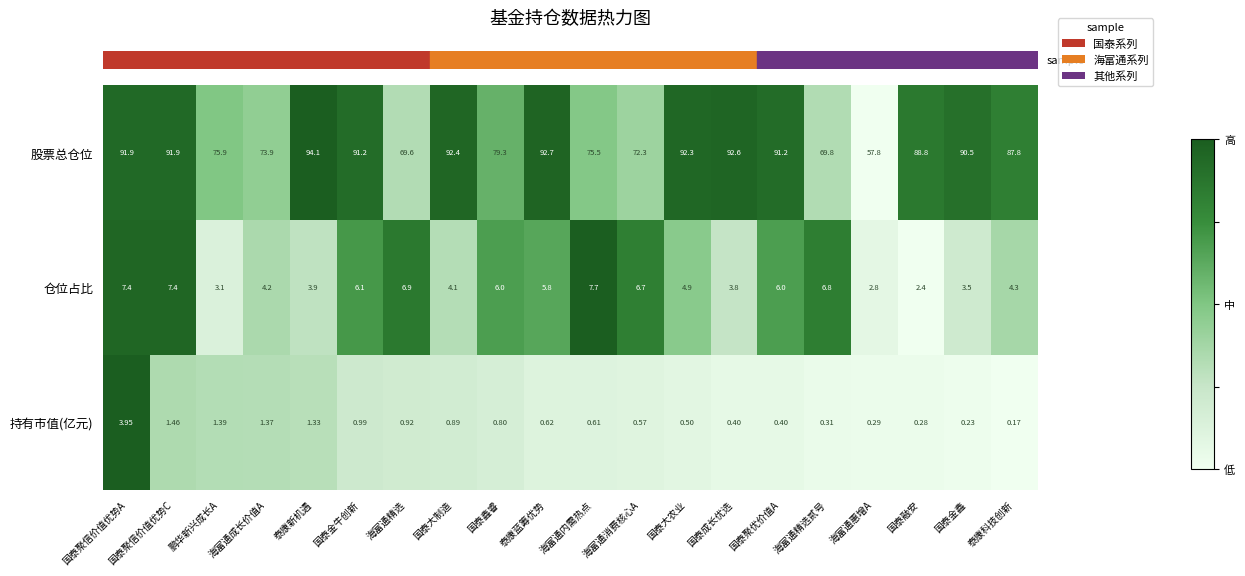

Rank the series by their maximum value, from highest to lowest.

股票总仓位, 仓位占比, 持有市值(亿元)